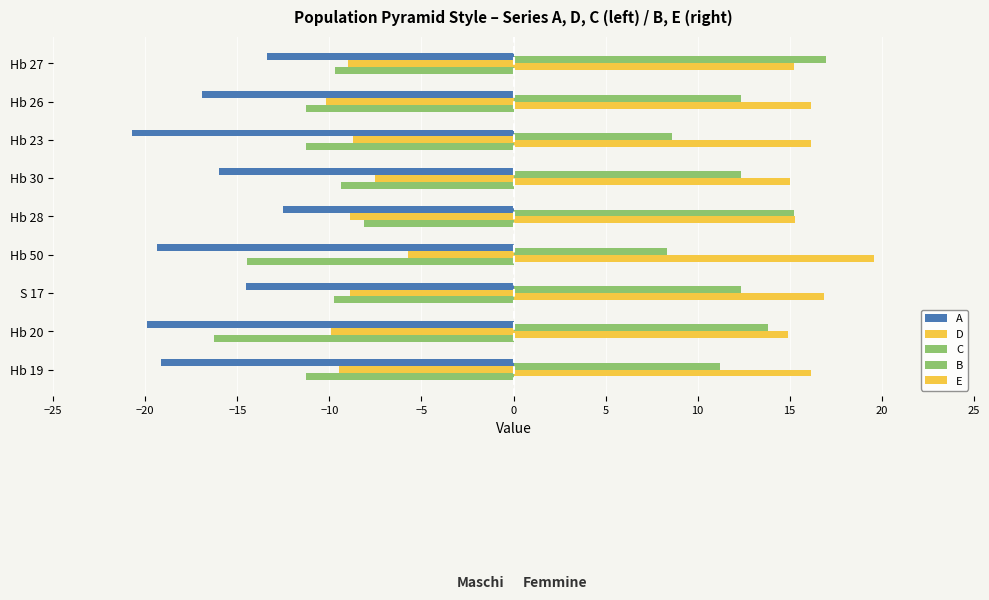

How many values in the E series are below 16?

4